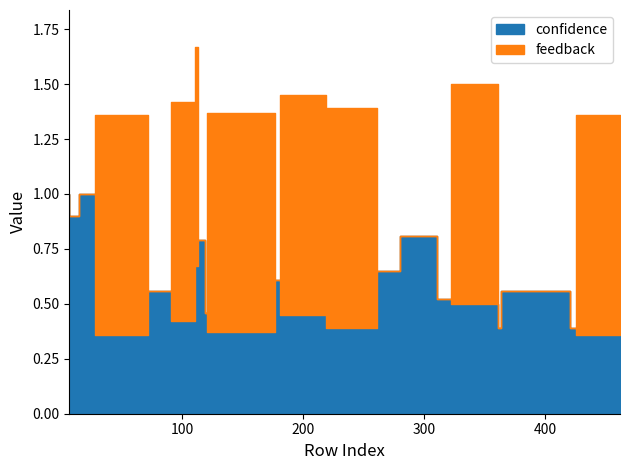

What is the maximum value for confidence?

1.0